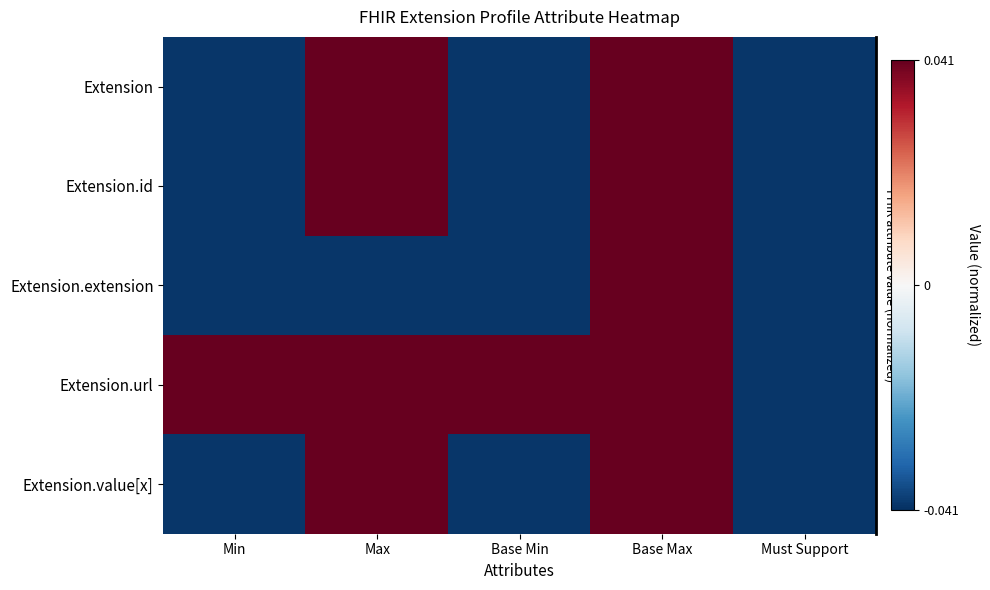

How many categories are shown in the chart?

5